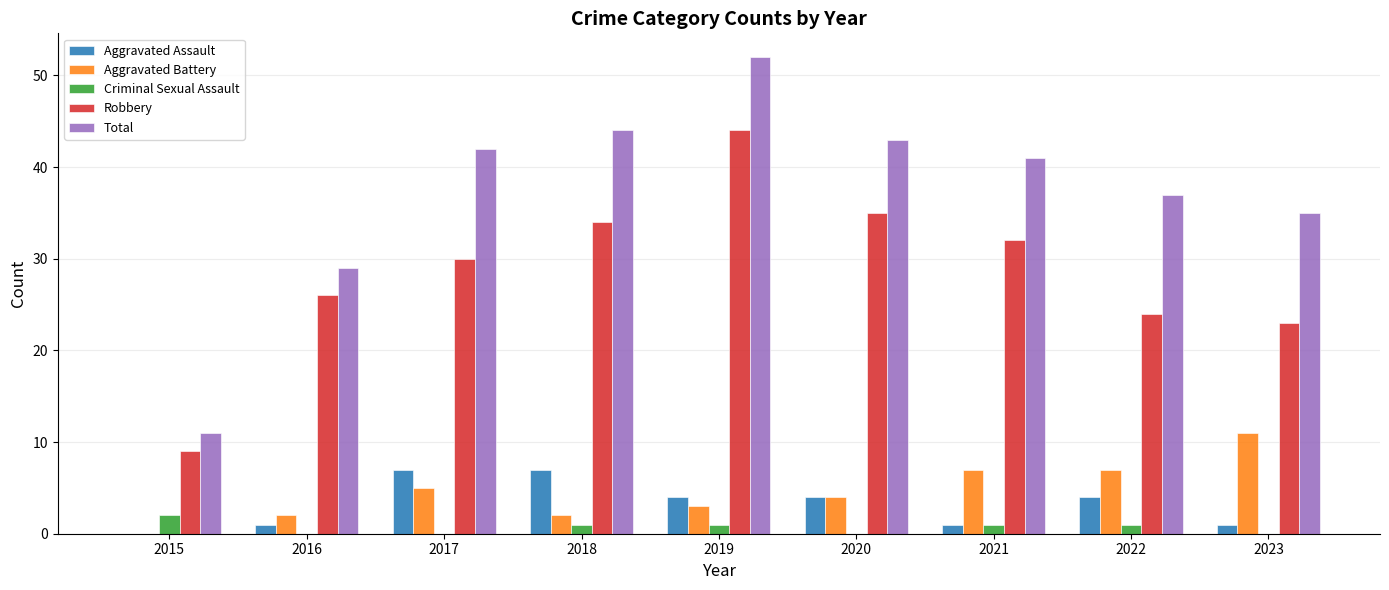

What is the maximum value for Robbery?

44